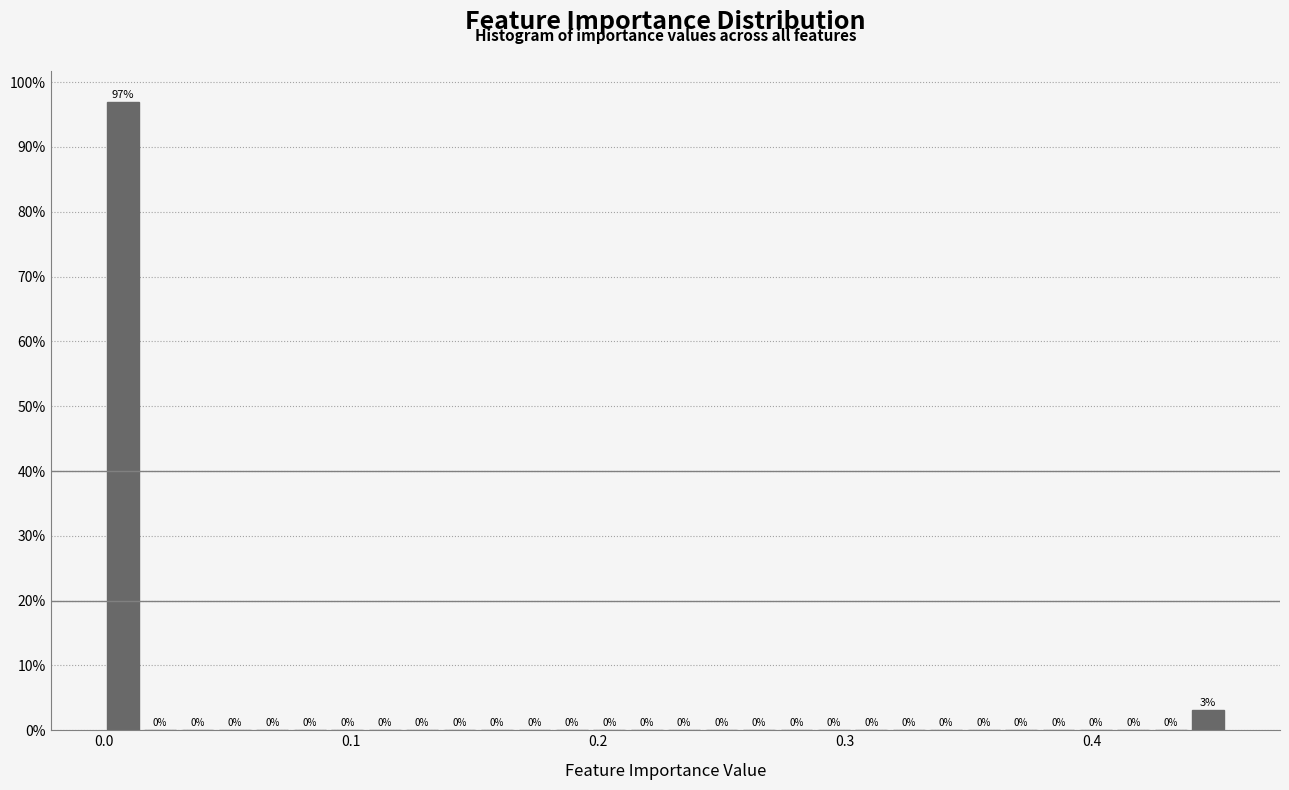

Around what value on the x-axis is the tallest bar? Give the approximate position of its centre, as read against the axis.

0.01